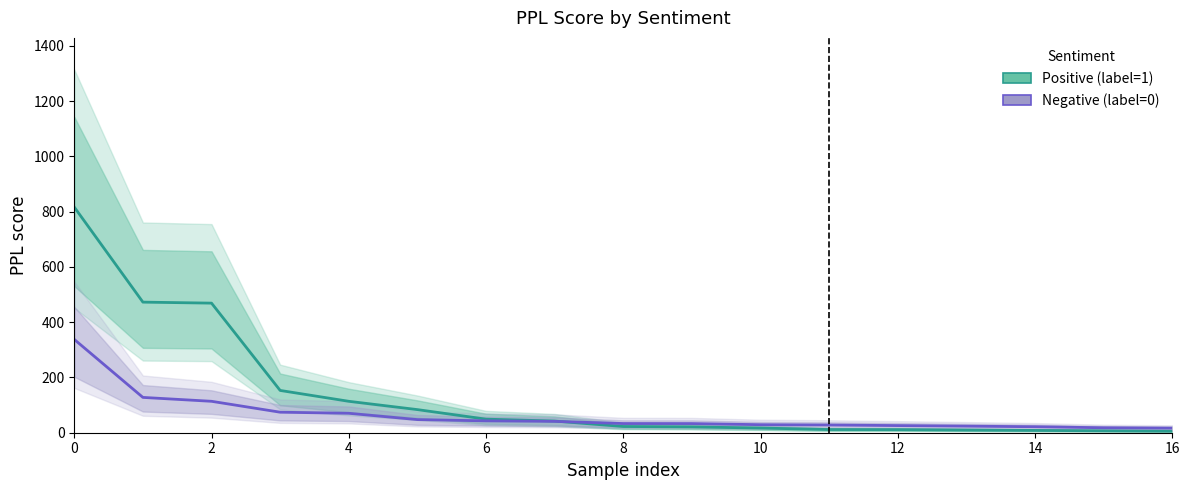

Does the chart display data point markers on the line(s)?

No